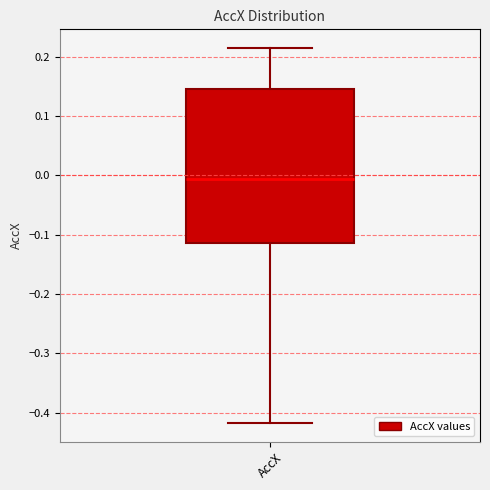

Transcribe this box plot: give where the median line is, the range the box spans, and where the two whiskers end, as read against the y-axis. The values are not printed on the chart, so give them approximately, as read against the axis.

median -0.01, box -0.11 to 0.15, whiskers -0.42 to 0.21